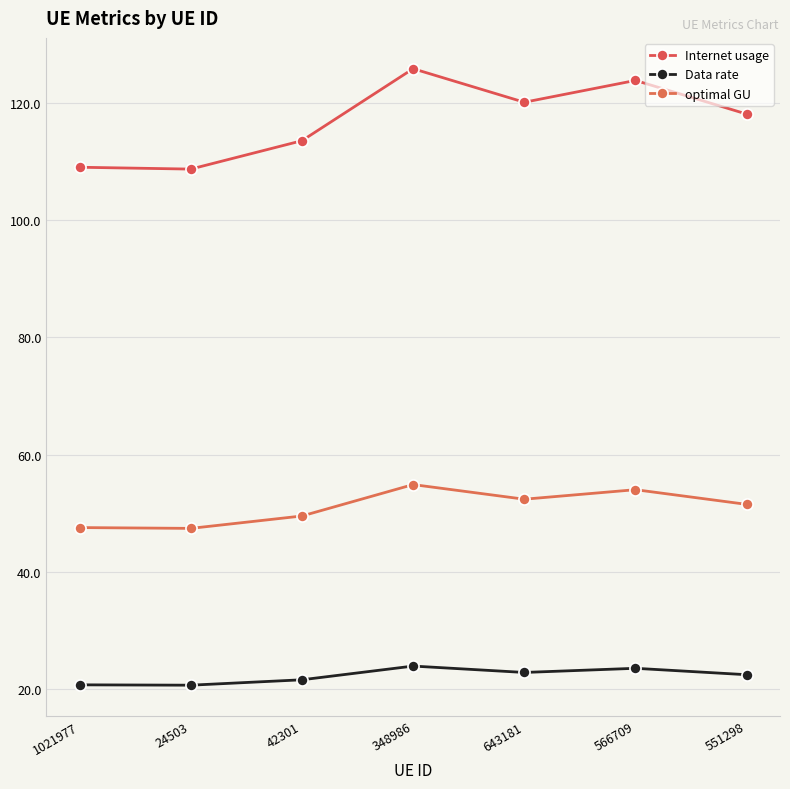

What is the spread (max minus min) of values at 348986?

101.9